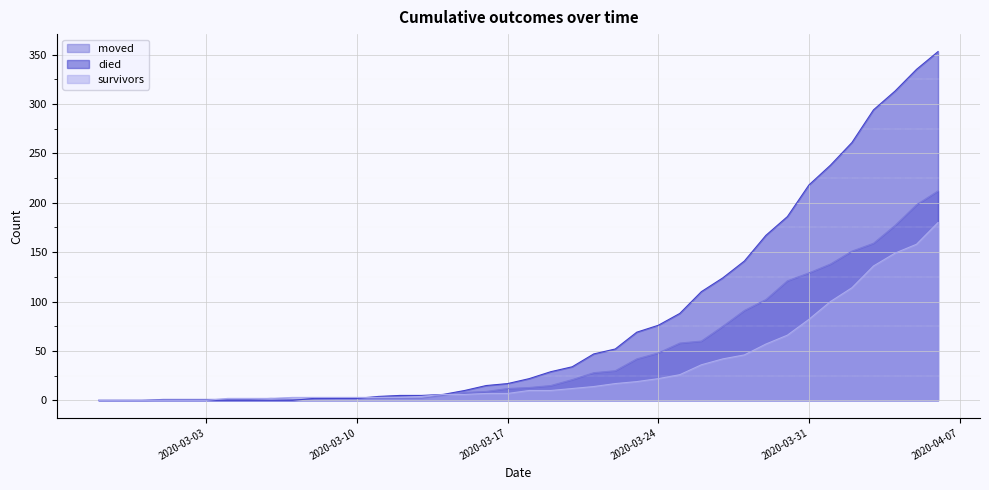

Which label corresponds to the largest value in the chart?

2020-04-06